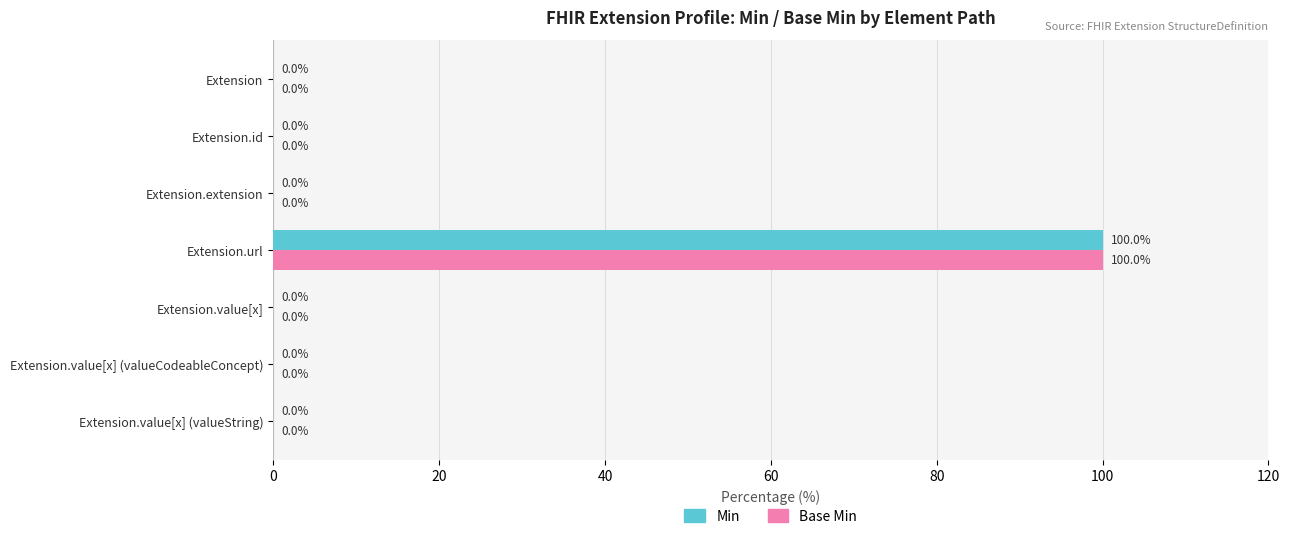

At which category is the sum across all series the highest?

Extension.url